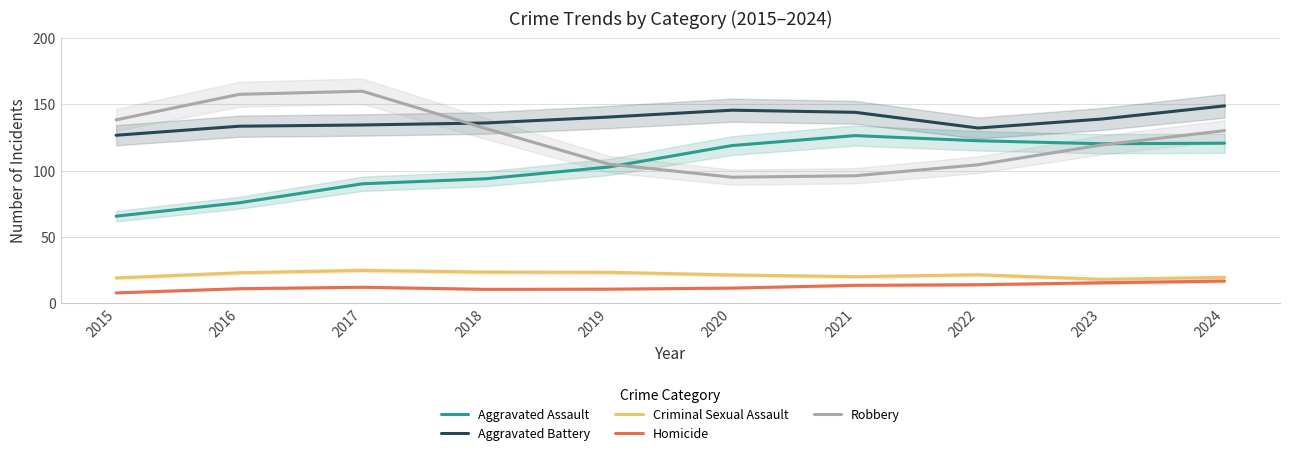

What is the smallest value displayed?

7.7